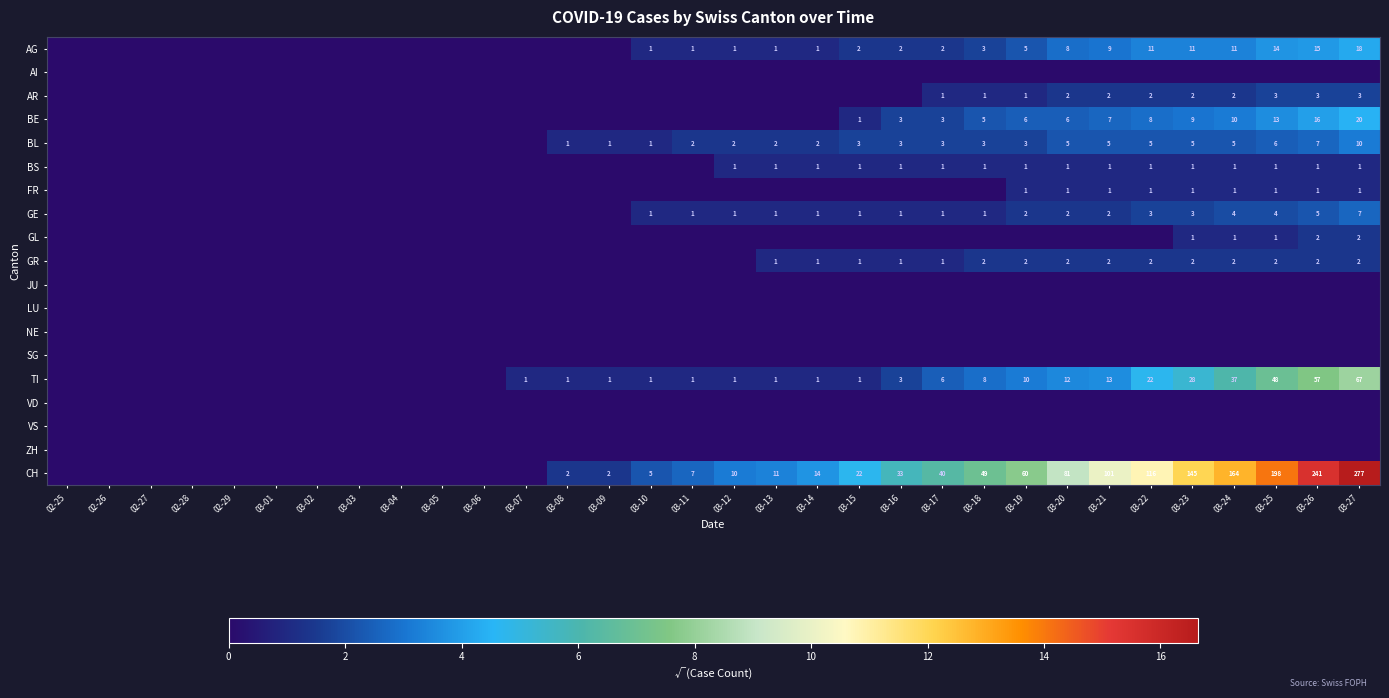

Count the number of data series in this chart.

19